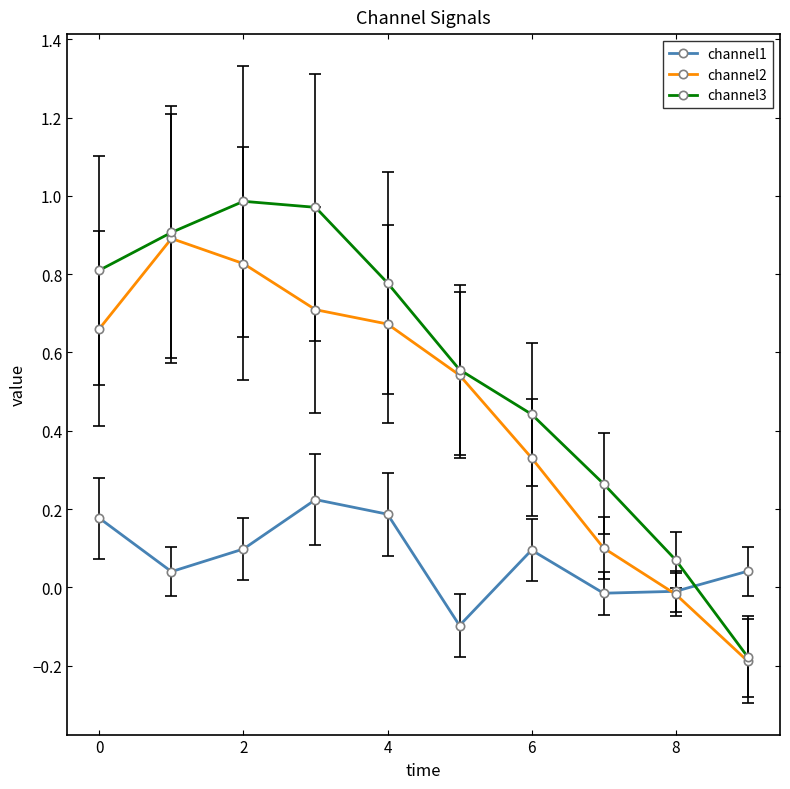

True or false: channel3 has more than 1 points higher than both neighbors.

False